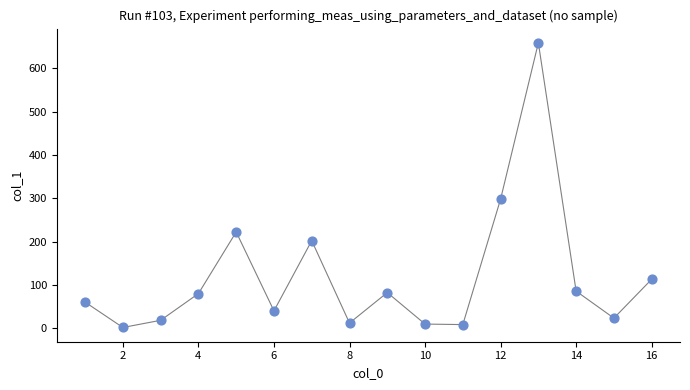

What is the range of X values (max minus min)?

15.0